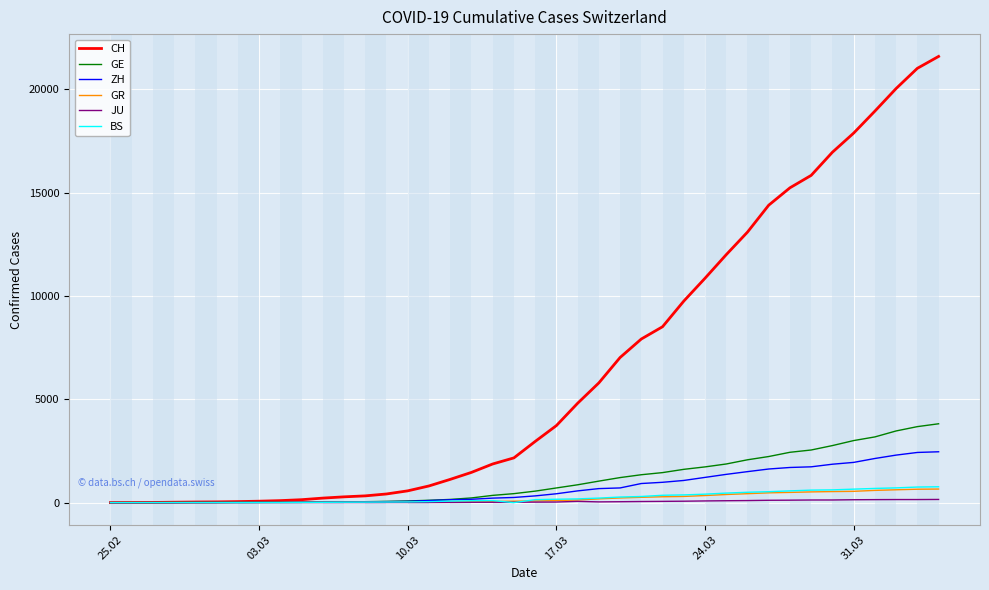

Which series has the largest total across all categories?

CH